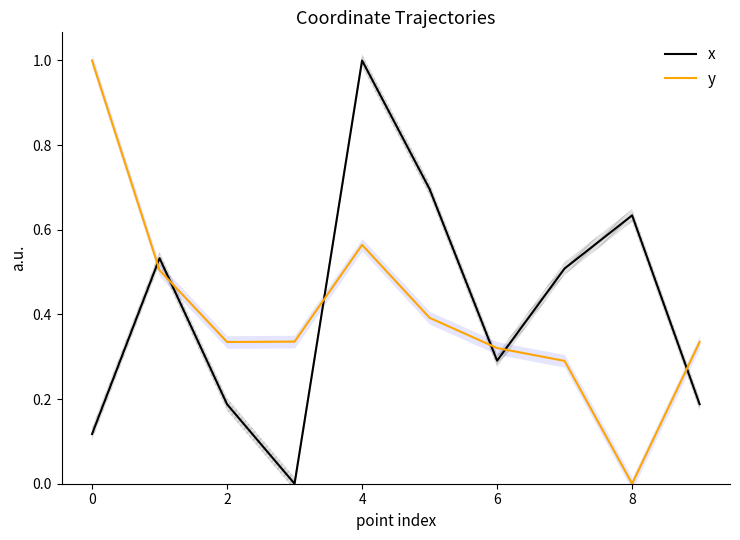

True or false: y and x intersect in this chart.

True